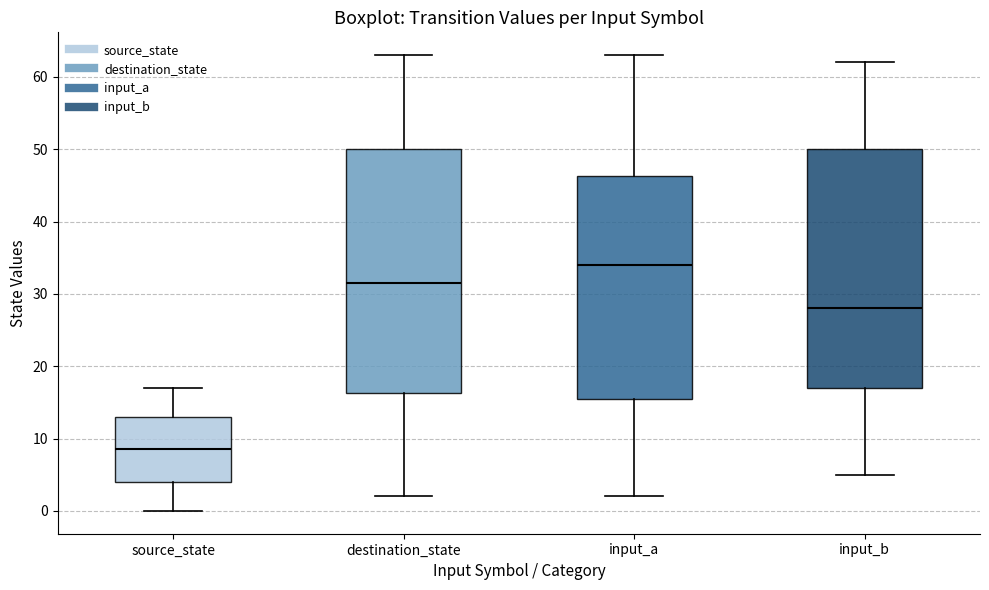

Reading left to right, transcribe this box plot: for each box, give where its median line is, the range the box spans, and where its two whiskers end, as read against the y-axis. The values are not printed on the chart, so give them approximately, as read against the axis.

source_state: median 9, box 4 to 13, whiskers 0 to 17
destination_state: median 32, box 16 to 50, whiskers 2 to 63
input_a: median 34, box 16 to 46, whiskers 2 to 63
input_b: median 28, box 17 to 50, whiskers 5 to 62